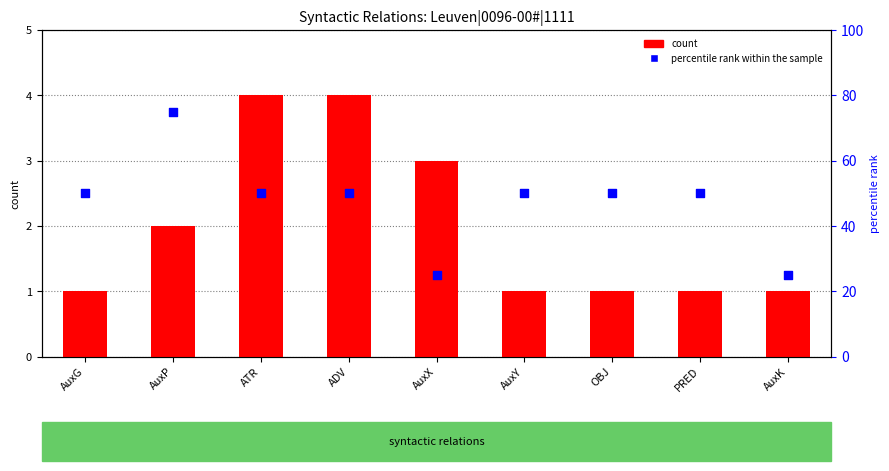

Which series reaches the minimum Y coordinate?

count